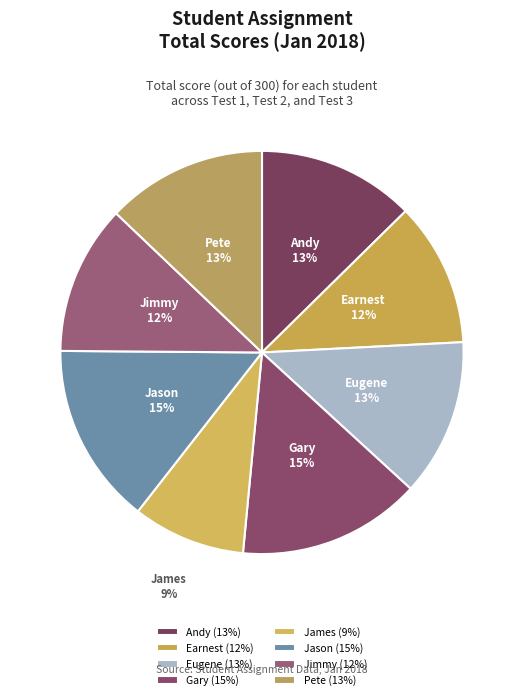

Is it true that Pete is 19% of the pie?

False